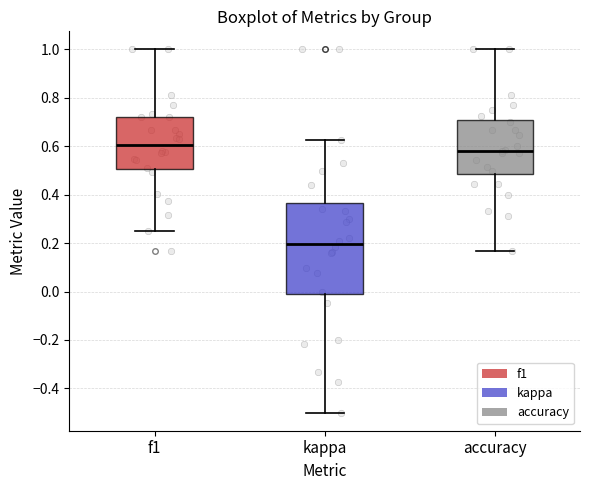

Reading left to right, transcribe this box plot: for each box, give where its median line is, the range the box spans, and where its two whiskers end, as read against the y-axis. The values are not printed on the chart, so give them approximately, as read against the axis.

f1: median 0.60, box 0.50 to 0.72, whiskers 0.26 to 1.00
kappa: median 0.20, box -0.02 to 0.36, whiskers -0.50 to 0.62
accuracy: median 0.58, box 0.48 to 0.70, whiskers 0.16 to 1.00